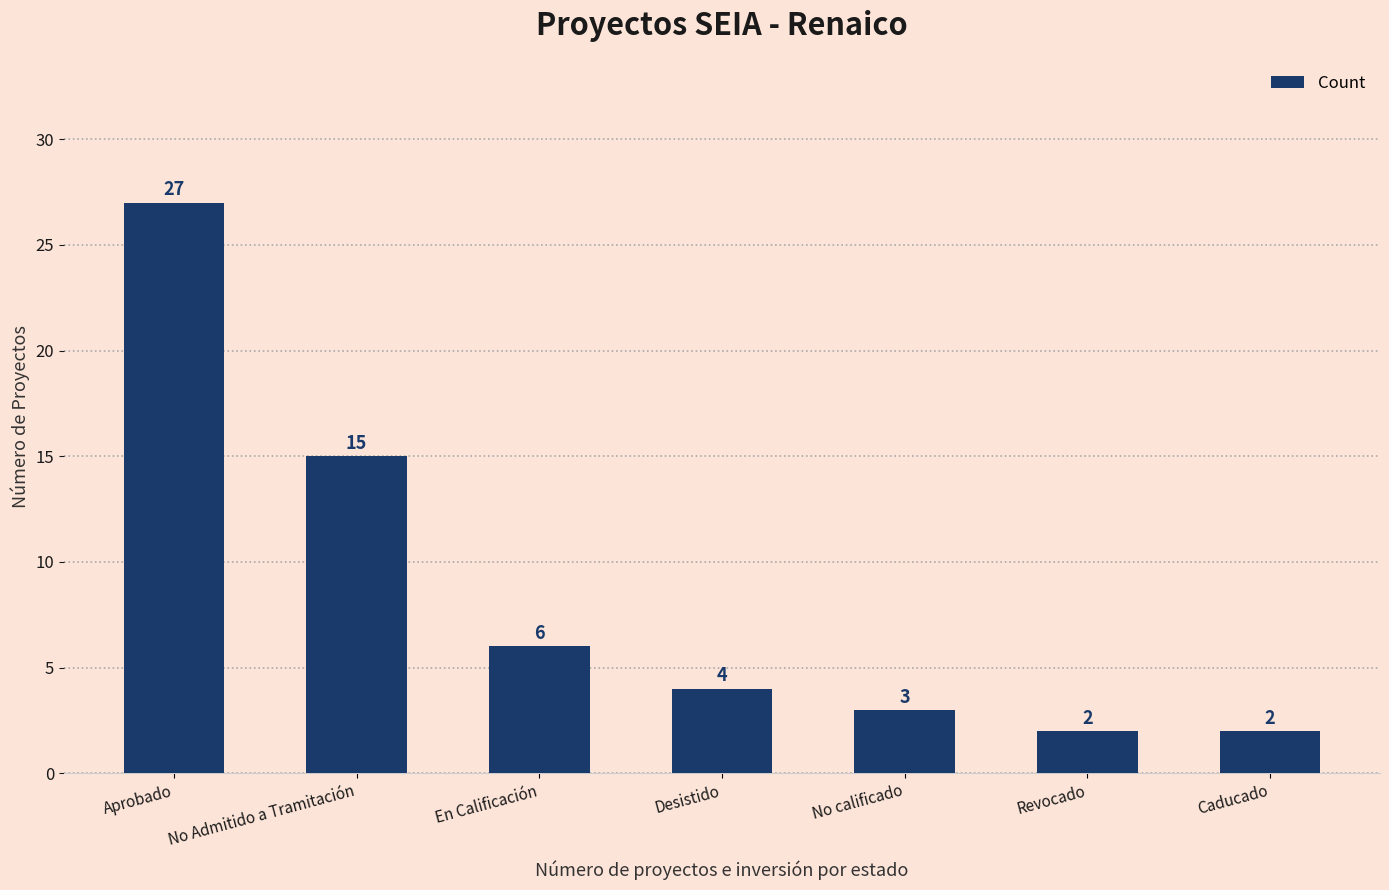

Where does the data first go above 4?

Aprobado